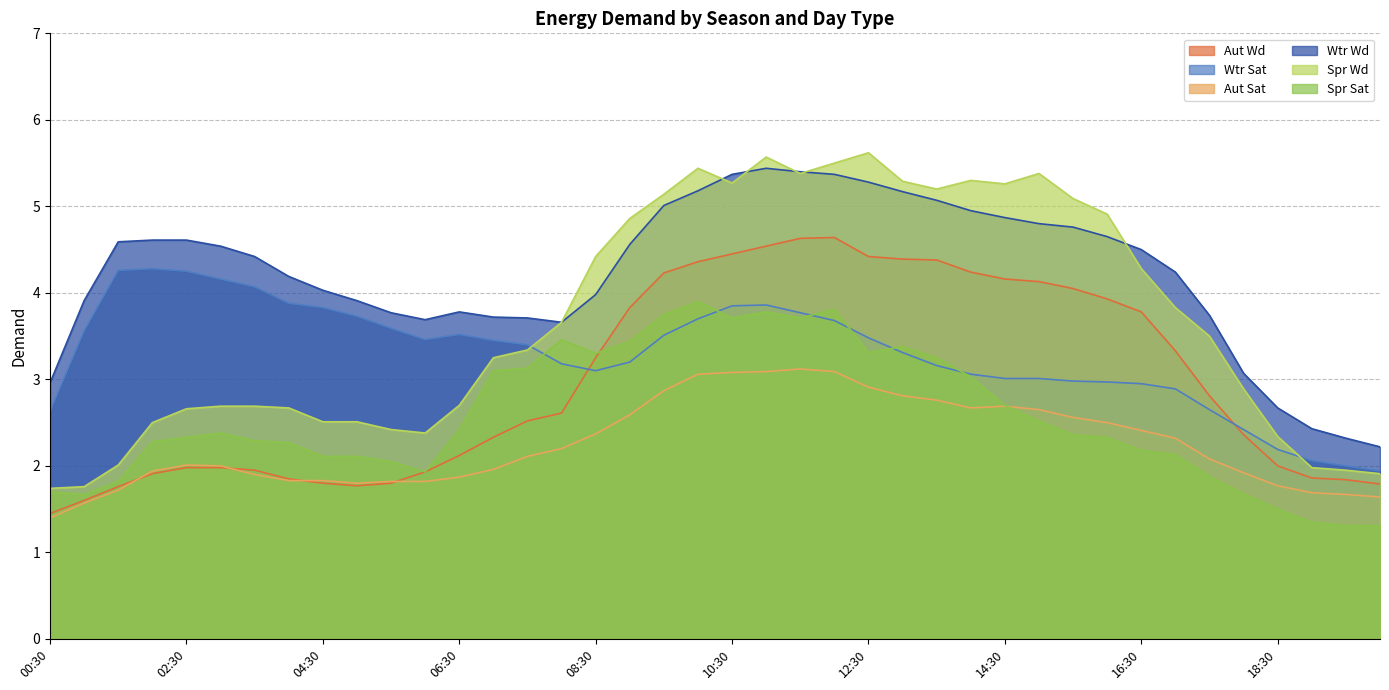

Does the chart have visible grid lines?

Yes